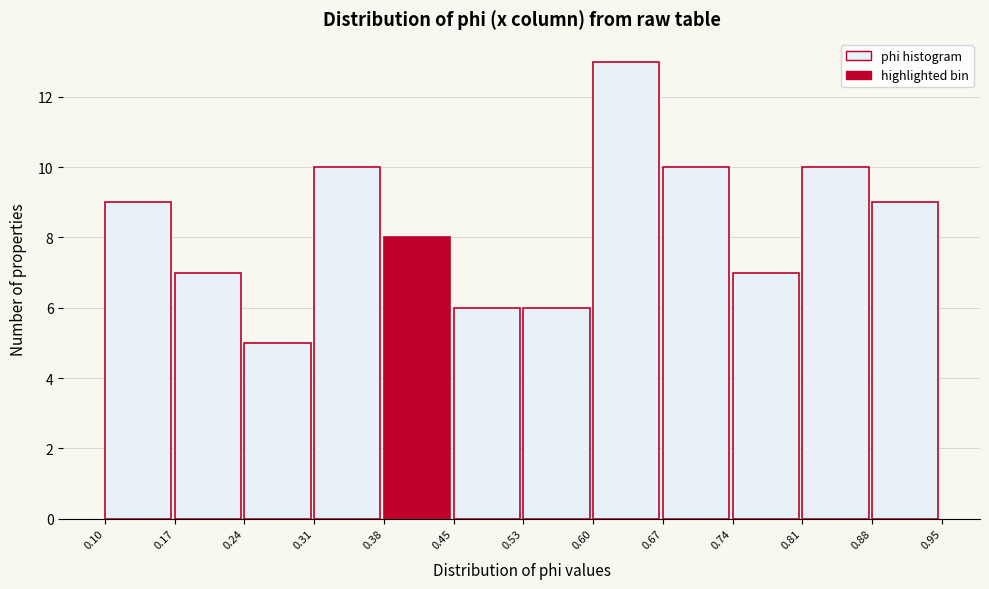

What is the height of the bar covering 0.10 to 0.17 on the x-axis? The values are not printed on the chart, so give them approximately, as read against the axis.

9